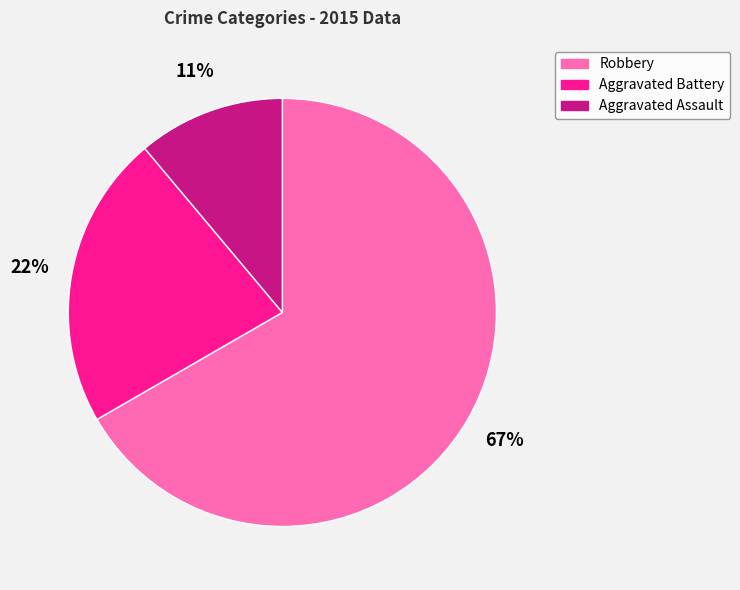

Is it true that Aggravated Assault is 11% of the pie?

True